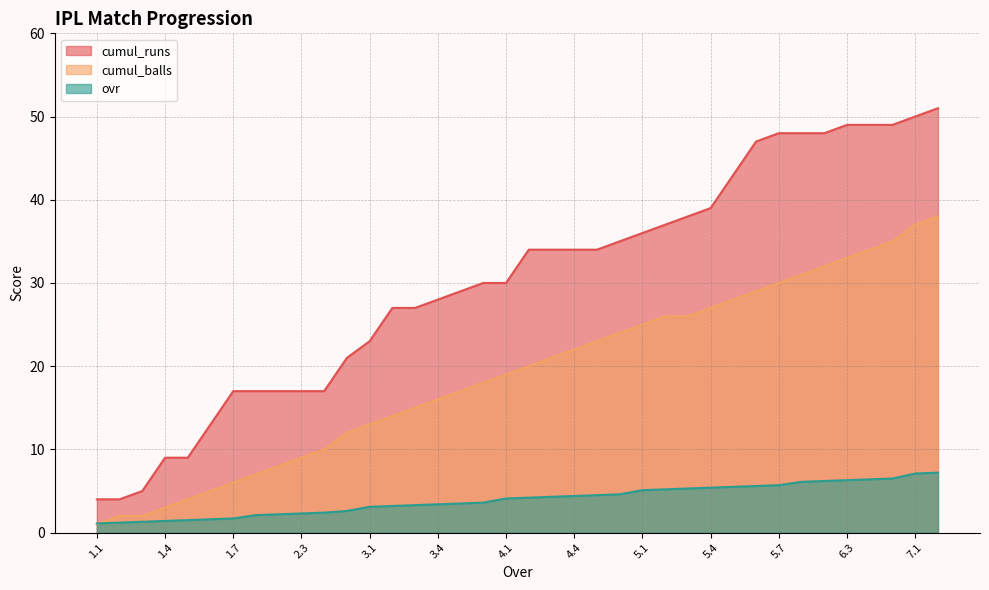

True or false: ovr and cumul_runs cross at least once.

False